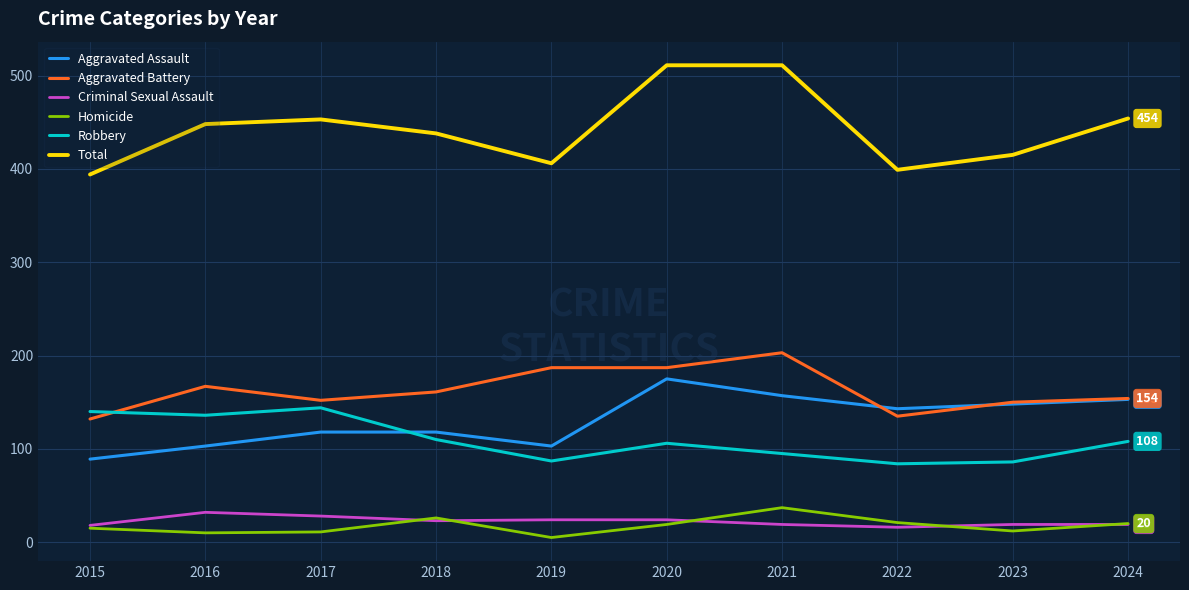

Between which two adjacent categories do Aggravated Battery and Robbery first intersect?

2015 and 2016